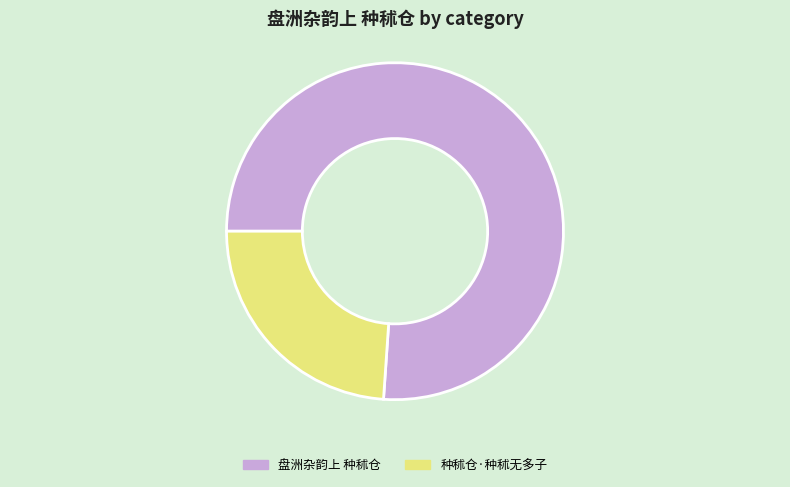

Approximately how many times larger is the value at 盘洲杂韵上 种秫仓 compared to 种秫仓·种秫无多子?

3.2